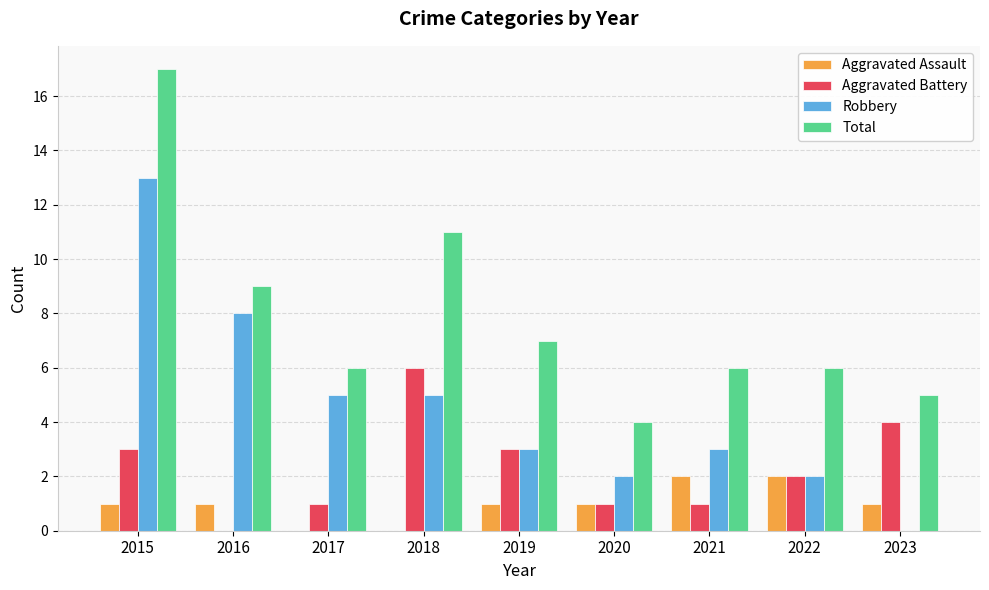

Reading right to left, transcribe all the data shown in this chart.

Aggravated Assault: 1	2	2	1	1	0	0	1	1
Aggravated Battery: 4	2	1	1	3	6	1	0	3
Robbery: 0	2	3	2	3	5	5	8	13
Total: 5	6	6	4	7	11	6	9	17